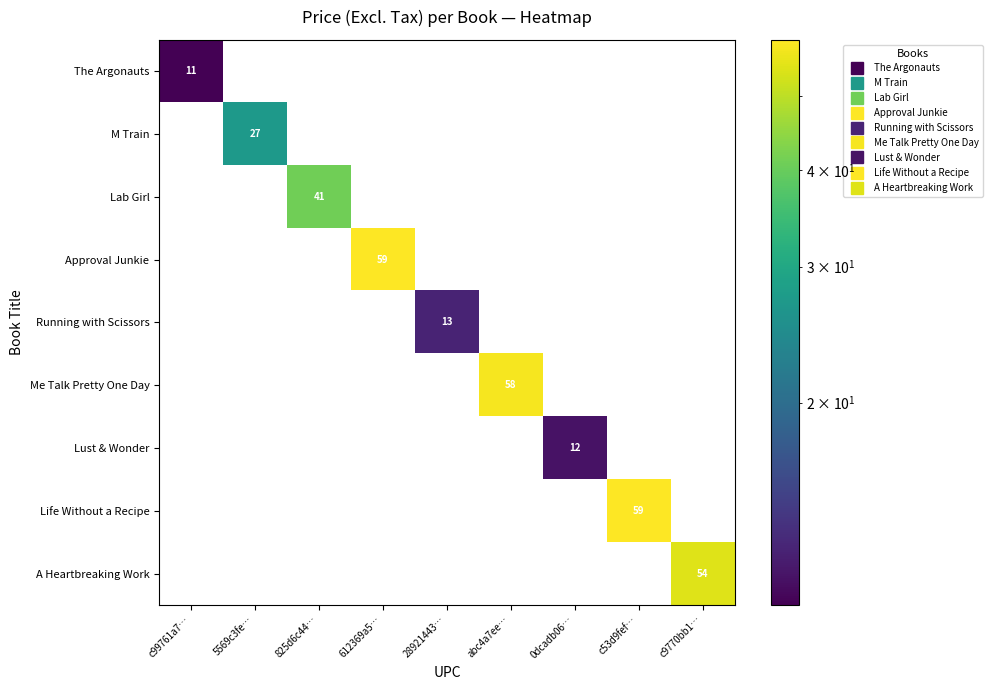

What is the spread (max minus min) of values at 0dcadb06…?

12